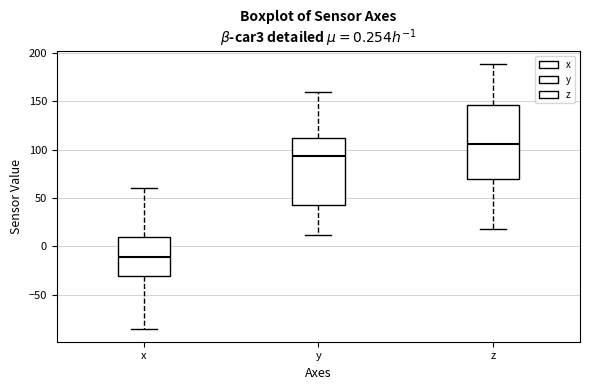

Which box's median line is the highest?

z